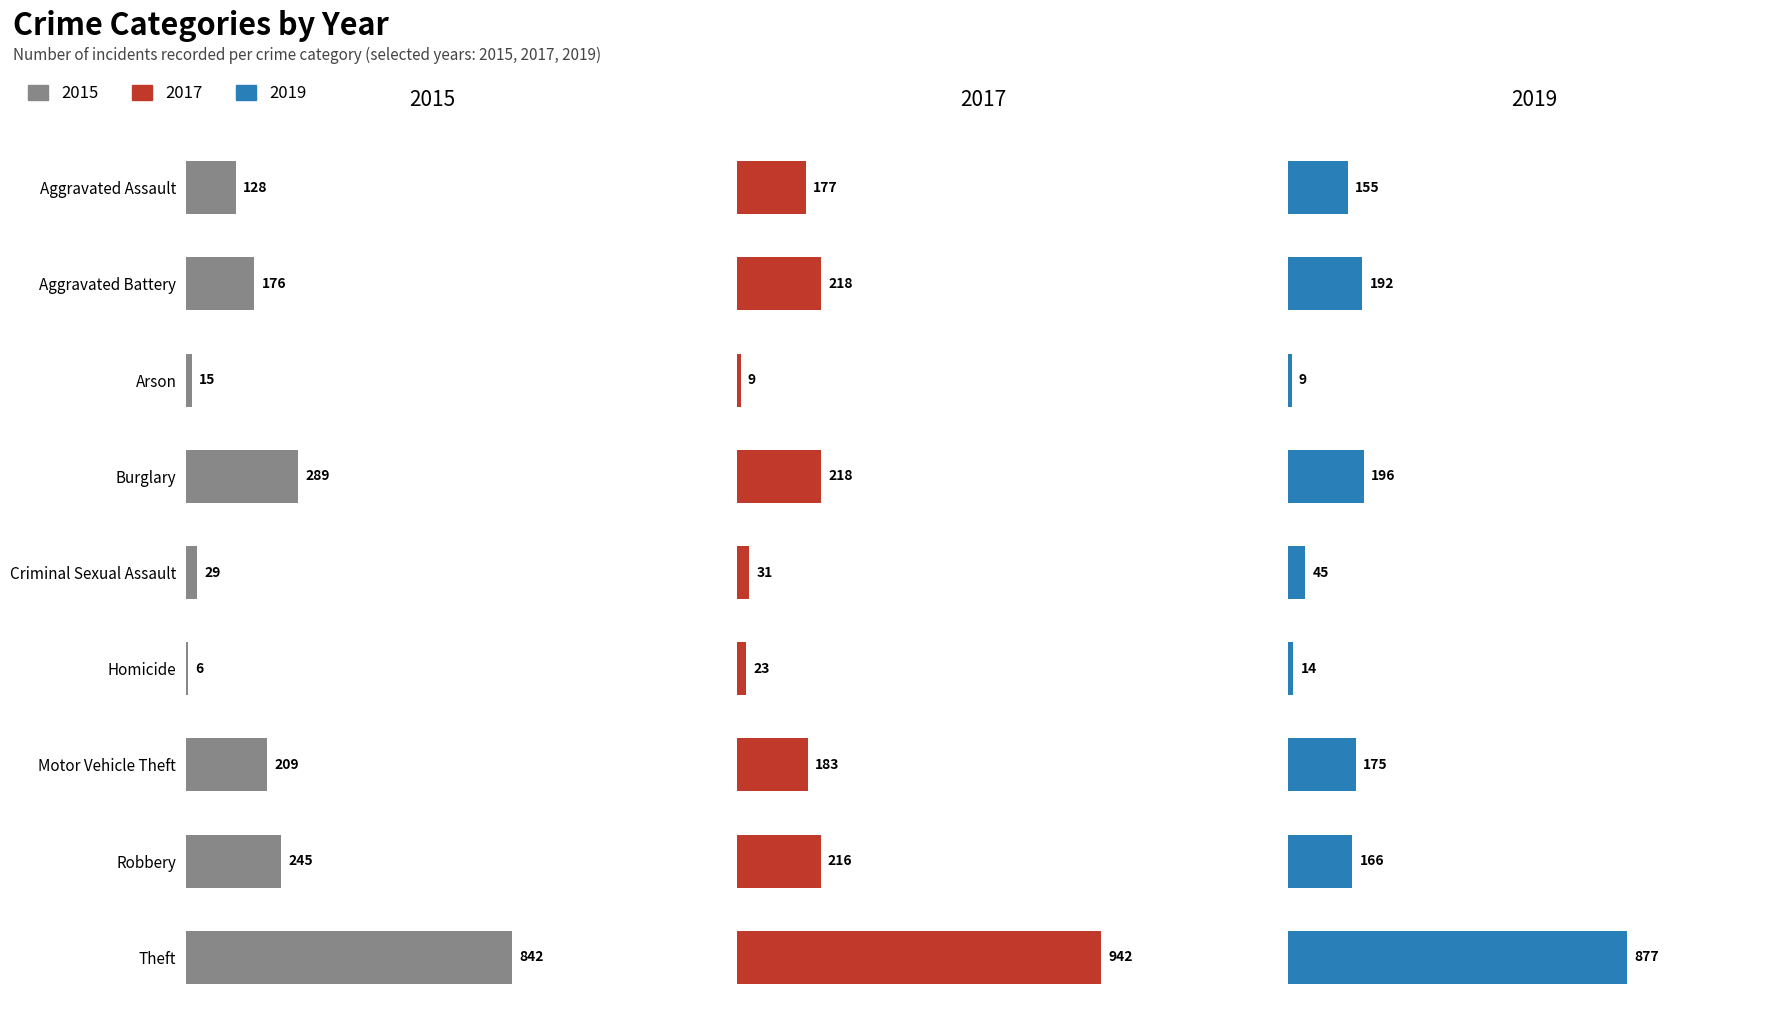

What is the sum of all 2015 values?

1939